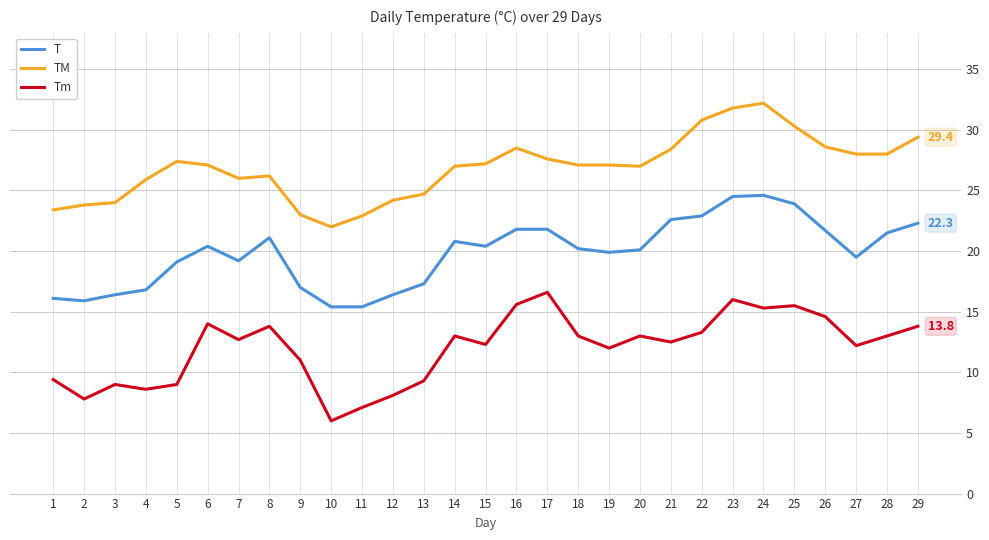

What is the difference between the Tm values at 3 and 26?

5.6